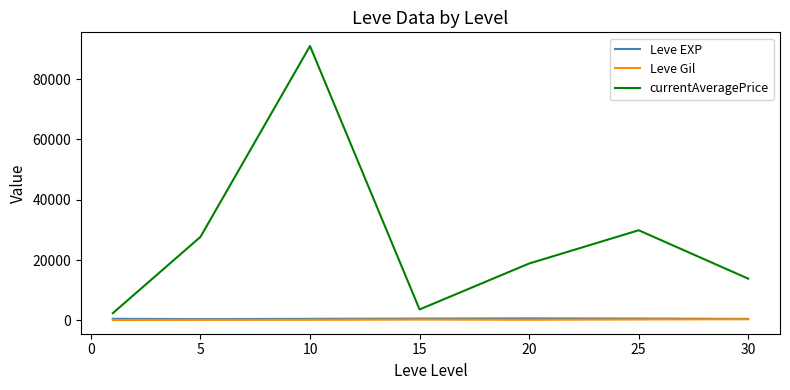

True or false: Leve Gil and currentAveragePrice cross at least once.

False